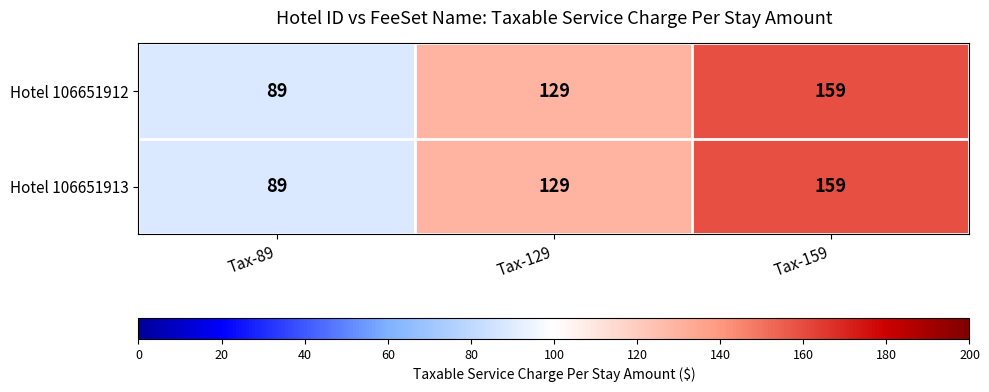

Reading left to right, what are all the values shown in this chart?

Hotel 106651912: 89	129	159
Hotel 106651913: 89	129	159